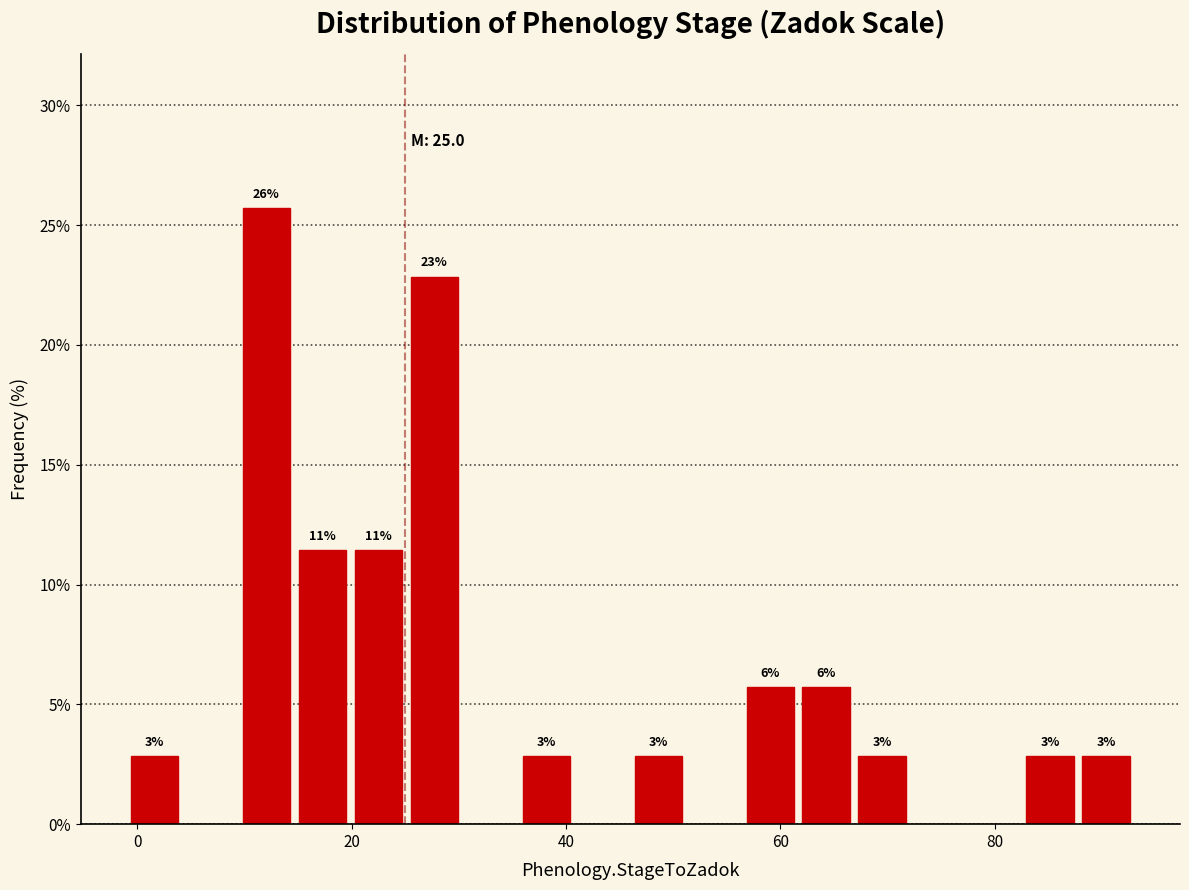

Around what value on the x-axis is the tallest bar? Give the approximate position of its centre, as read against the axis.

12